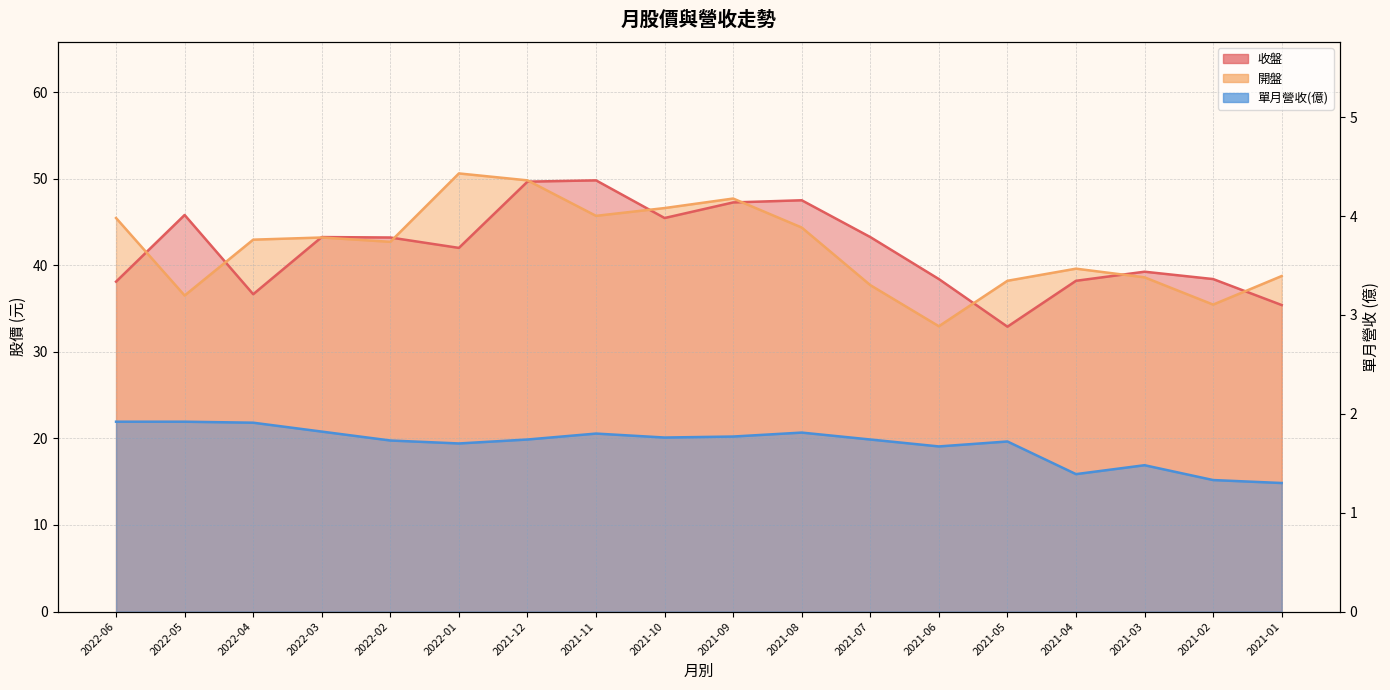

What is the difference between the maximum and minimum values in the 收盤 series?

16.9